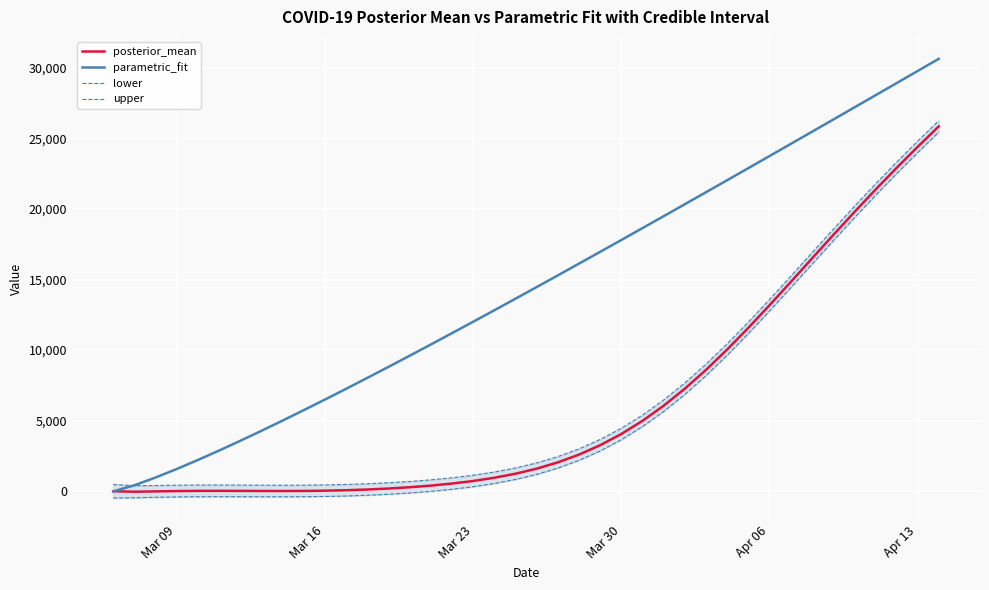

In posterior_mean, how many points are lower than both neighbors (excluding endpoints)?

2